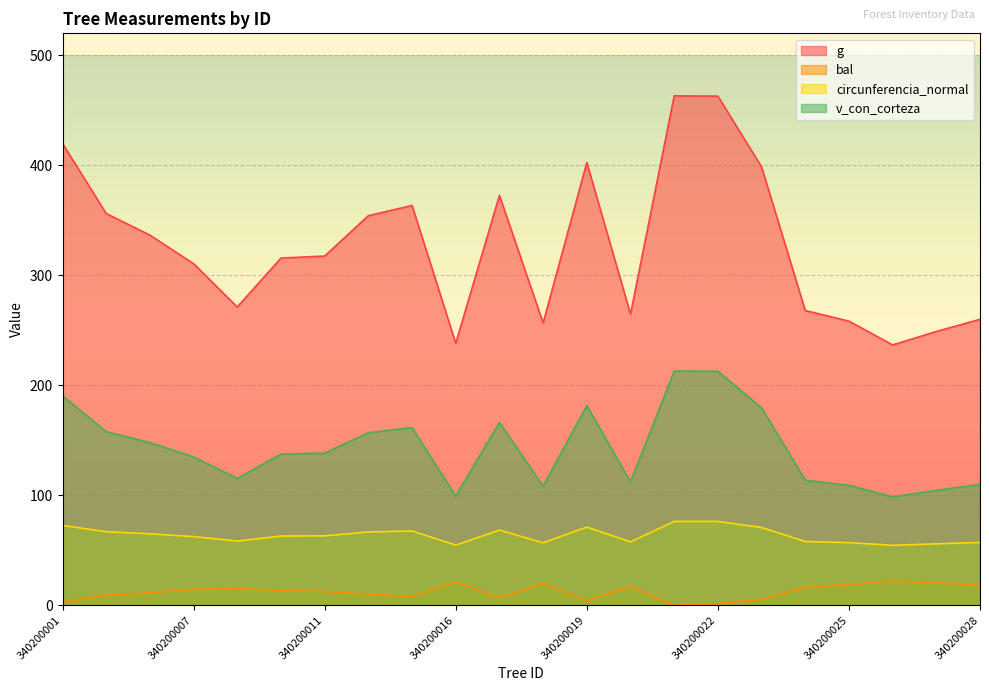

At how many categories does at least one series exceed 279?

13